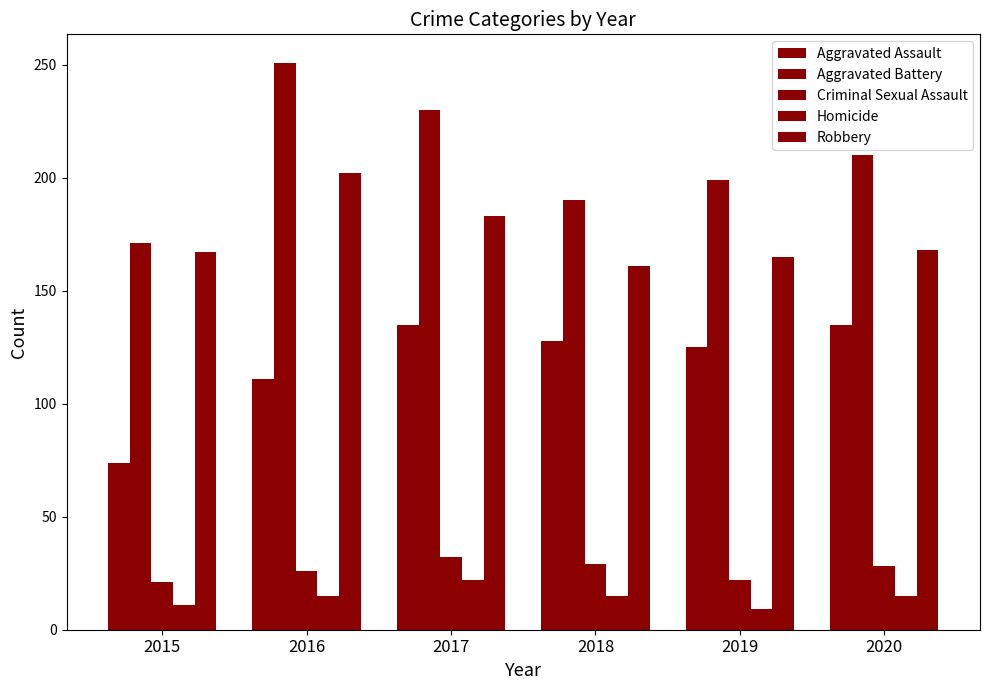

What is the sum of all Robbery values?

1046